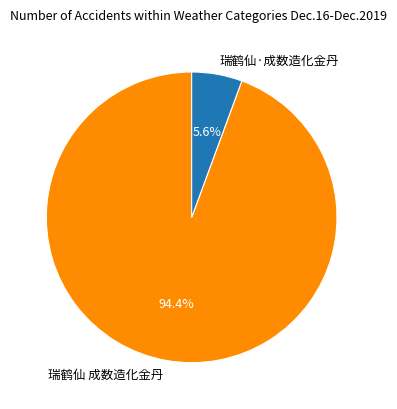

Does any single category account for the majority?

Yes